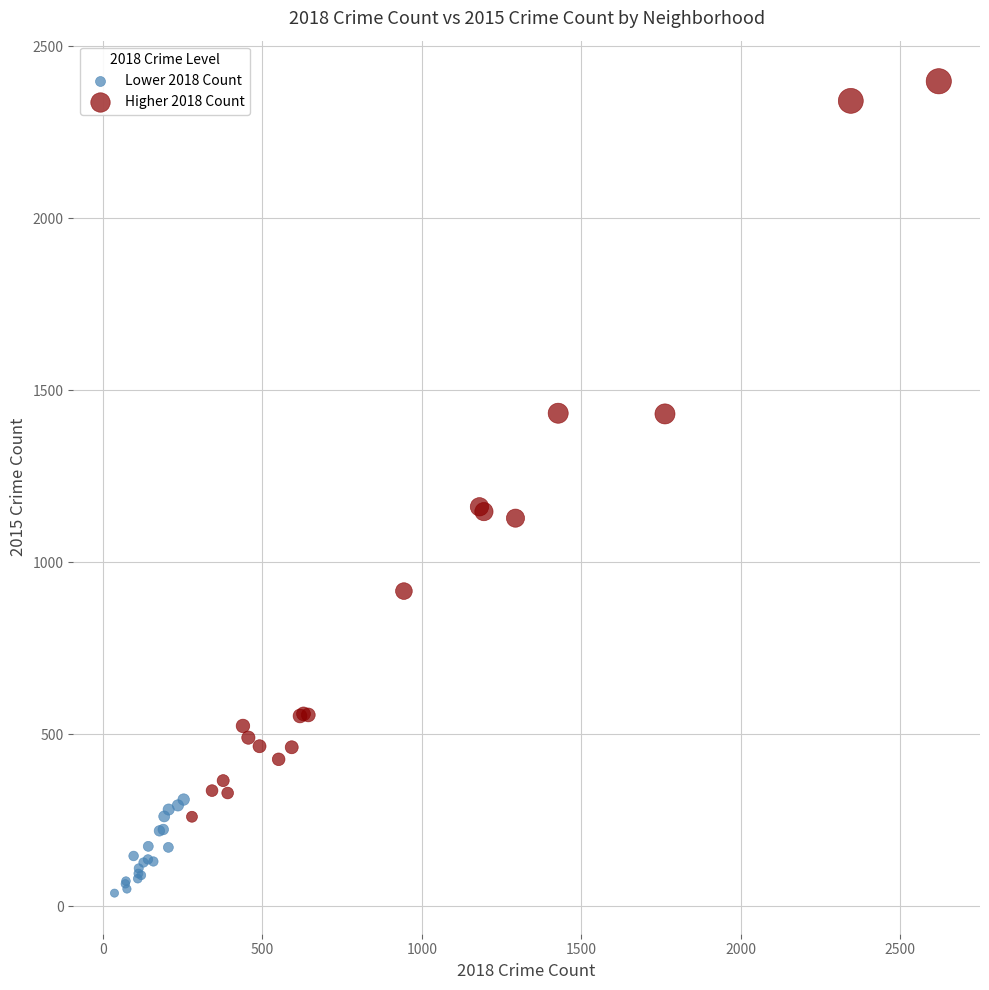

What are all the series names shown in the legend?

Lower 2018 Count, Higher 2018 Count